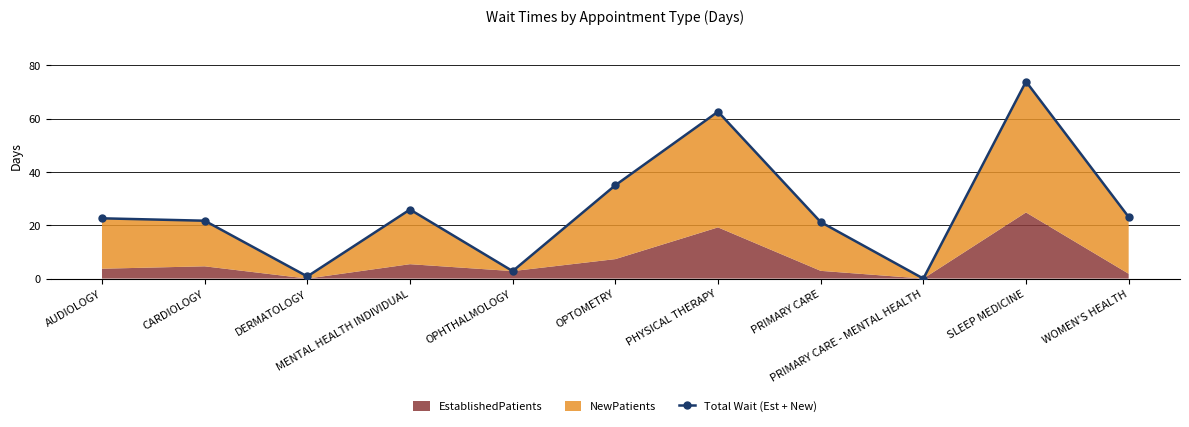

List the labels in order of value, smallest first.

PRIMARY CARE - MENTAL HEALTH, DERMATOLOGY, OPHTHALMOLOGY, PRIMARY CARE, CARDIOLOGY, AUDIOLOGY, WOMEN'S HEALTH, MENTAL HEALTH INDIVIDUAL, OPTOMETRY, PHYSICAL THERAPY, SLEEP MEDICINE